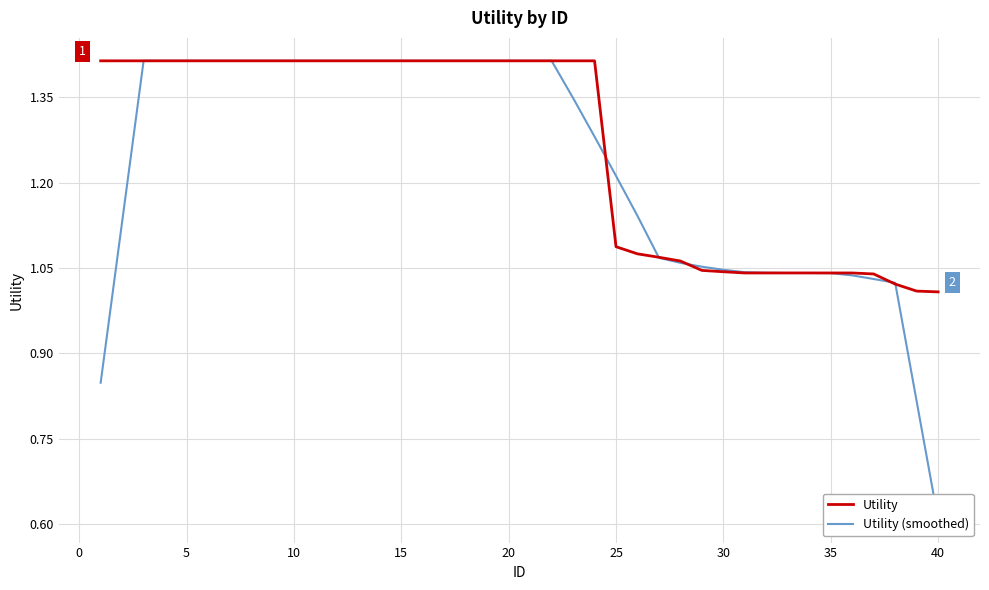

True or false: Utility has a value of 1.6 at 30.

False